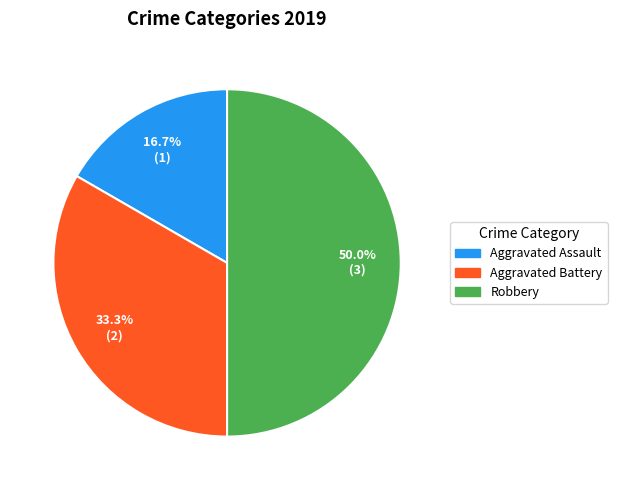

The Aggravated Assault slice represents 26% of the pie. True or false?

False